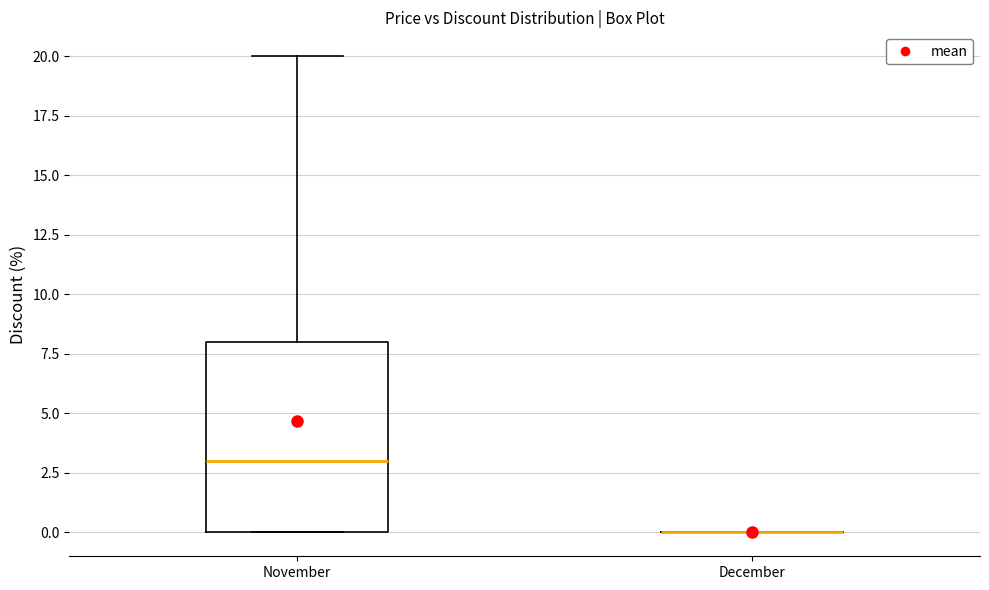

Reading left to right, read every box against the y-axis: the position of its median line, the range the box covers, and the ends of its whiskers. The values are not printed on the chart, so give them approximately, as read against the axis.

November: median 3, box 0 to 8, whiskers 0 to 20
December: box collapsed to a line at 0, whiskers 0 to 0